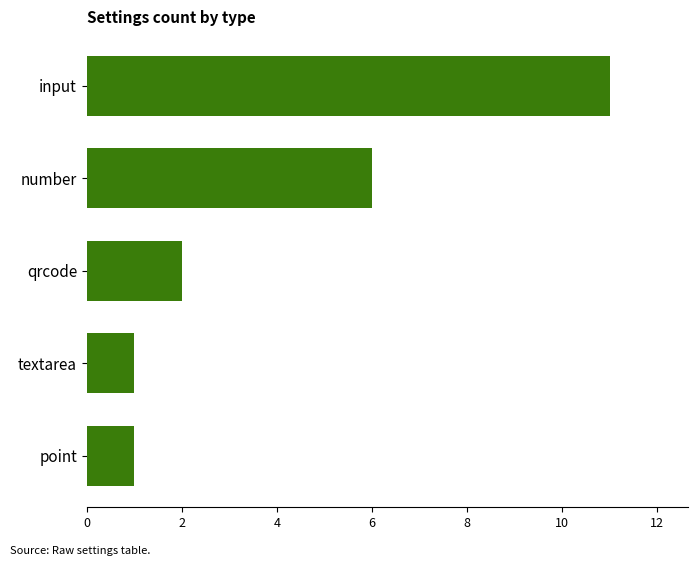

What is the sum of all values?

21